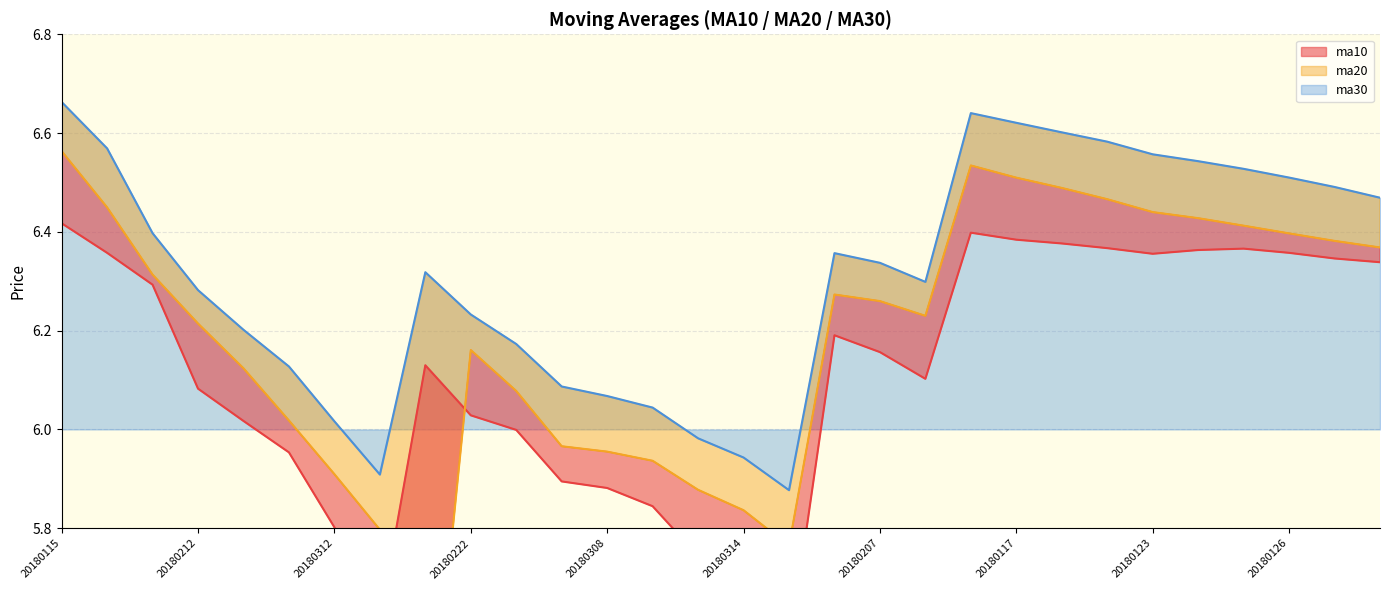

What is the difference between the maximum and minimum values in the ma20 series?

1.3